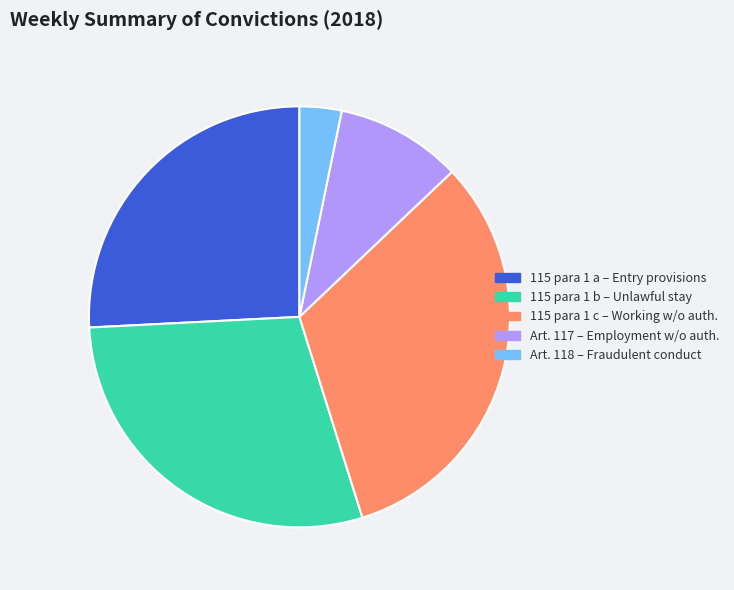

Does any single category account for the majority?

No